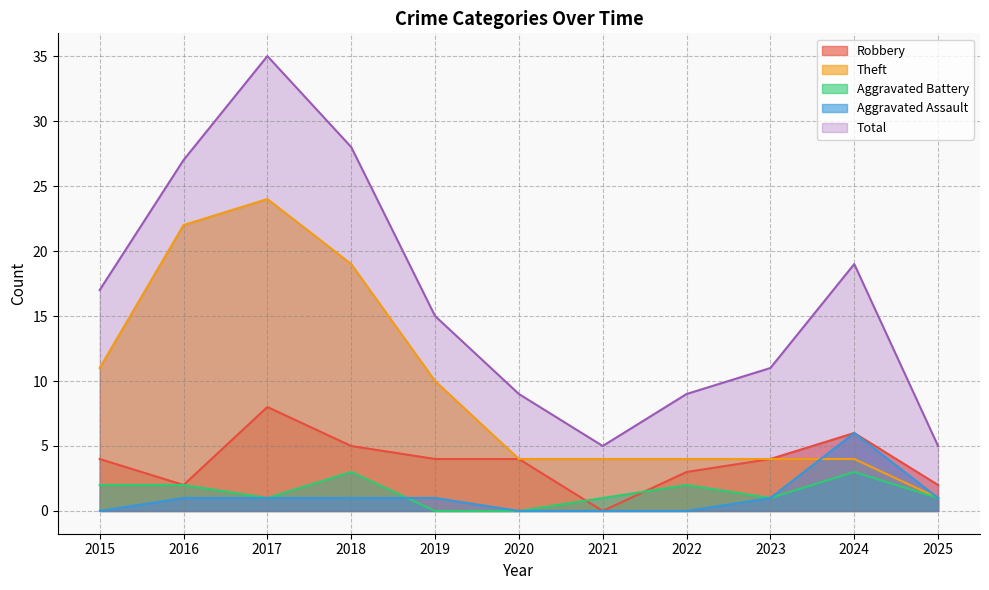

What is the average value of the Robbery series?

4